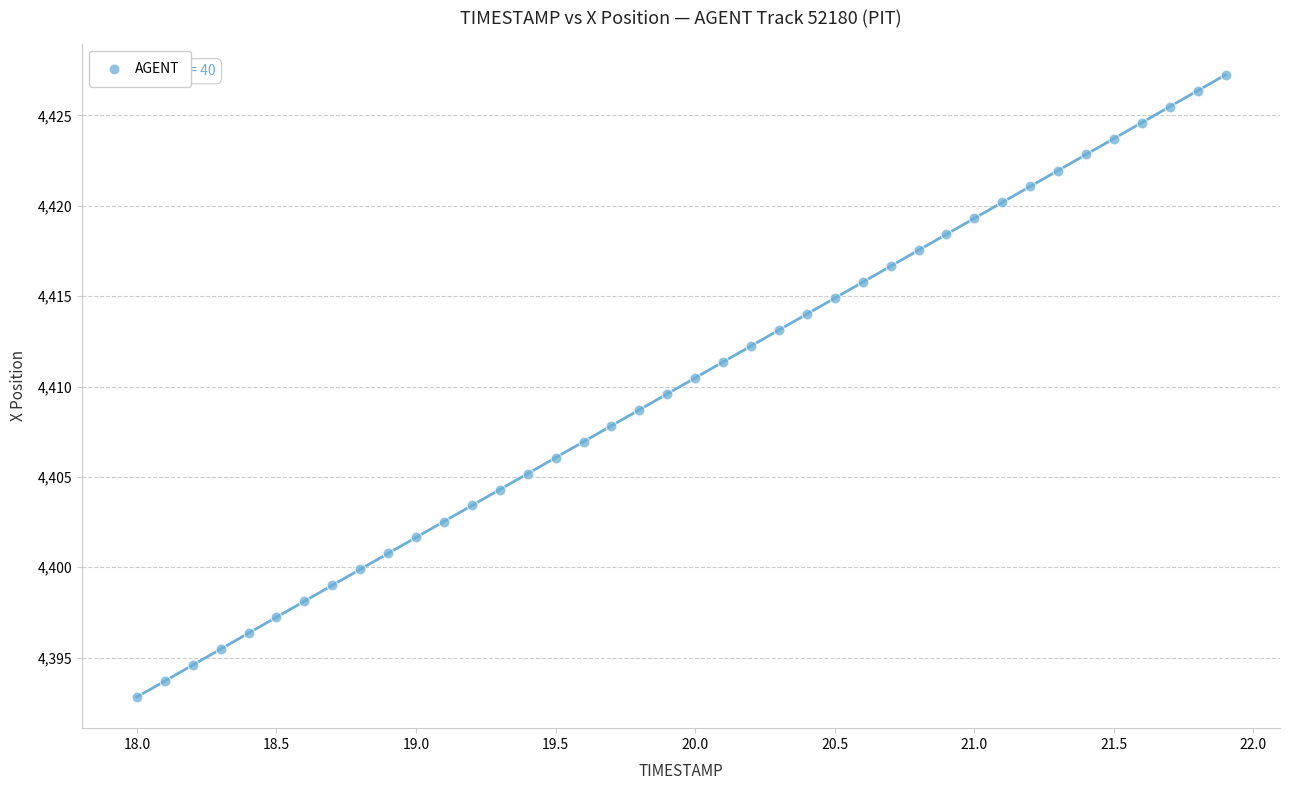

What is the range of Y values (max minus min)?

34.4